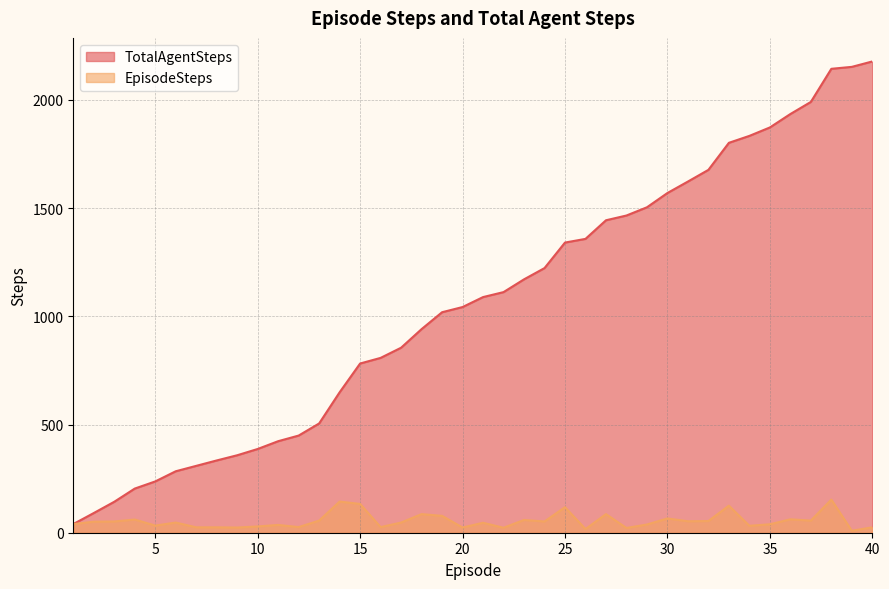

Rank the series at 19 from lowest to highest value.

EpisodeSteps, TotalAgentSteps